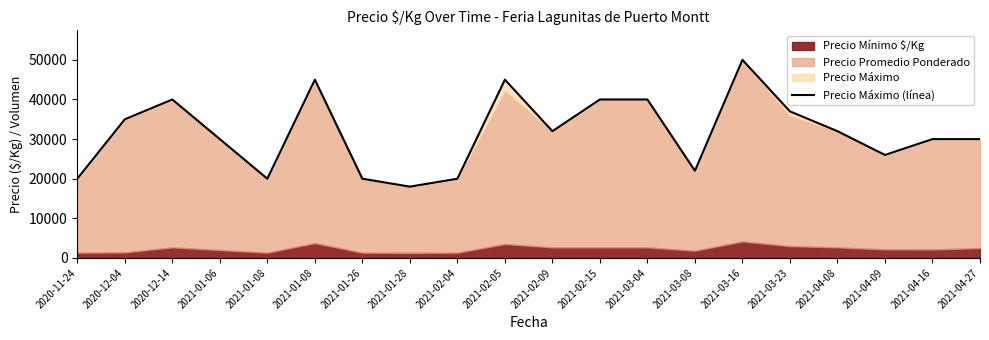

Rank the categories by value from highest to lowest.

2021-03-16, 2021-01-08, 2021-02-05, 2020-12-14, 2021-02-15, 2021-03-04, 2021-03-23, 2020-12-04, 2021-02-09, 2021-04-08, 2021-01-06, 2021-04-16, 2021-04-27, 2021-04-09, 2021-03-08, 2020-11-24, 2021-01-08, 2021-01-26, 2021-02-04, 2021-01-28